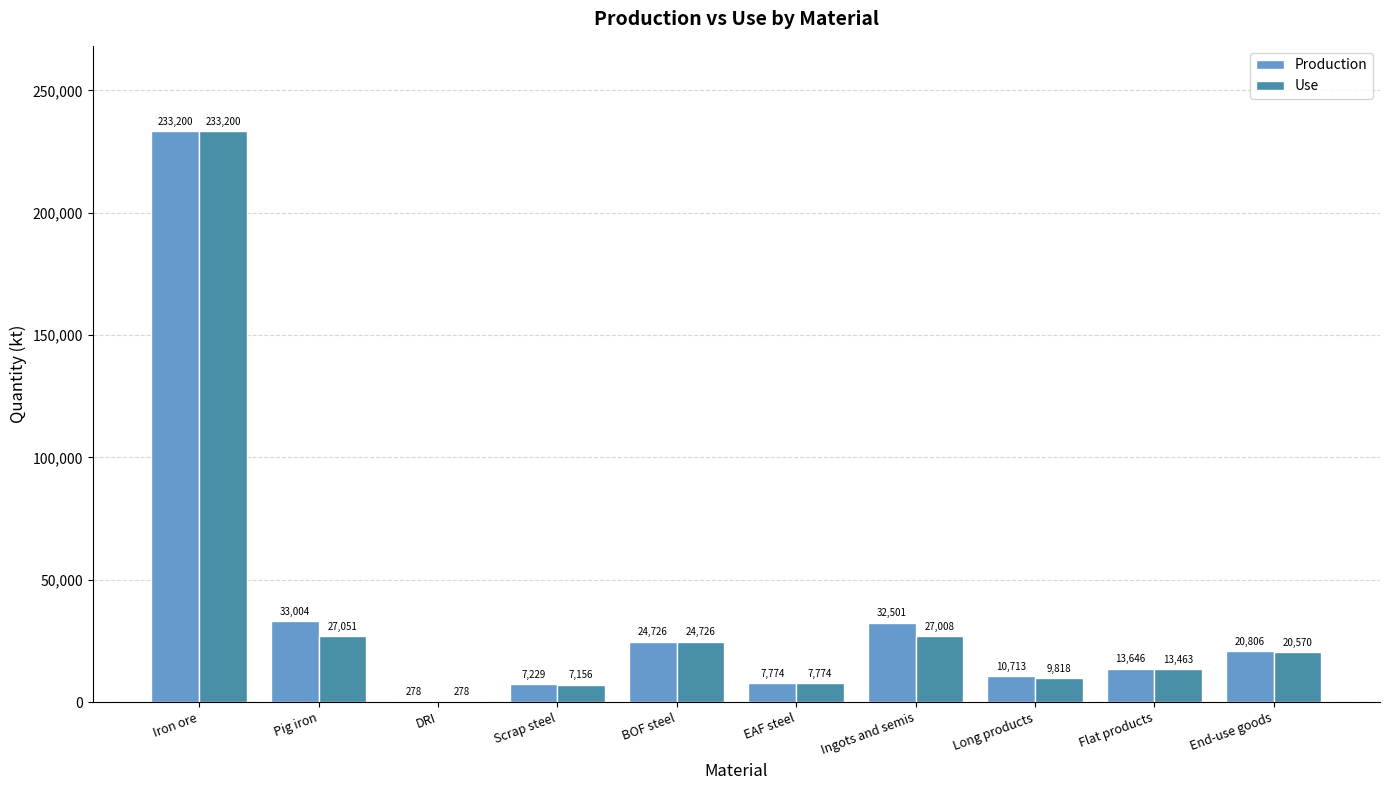

What is the maximum value for Use?

233200.0